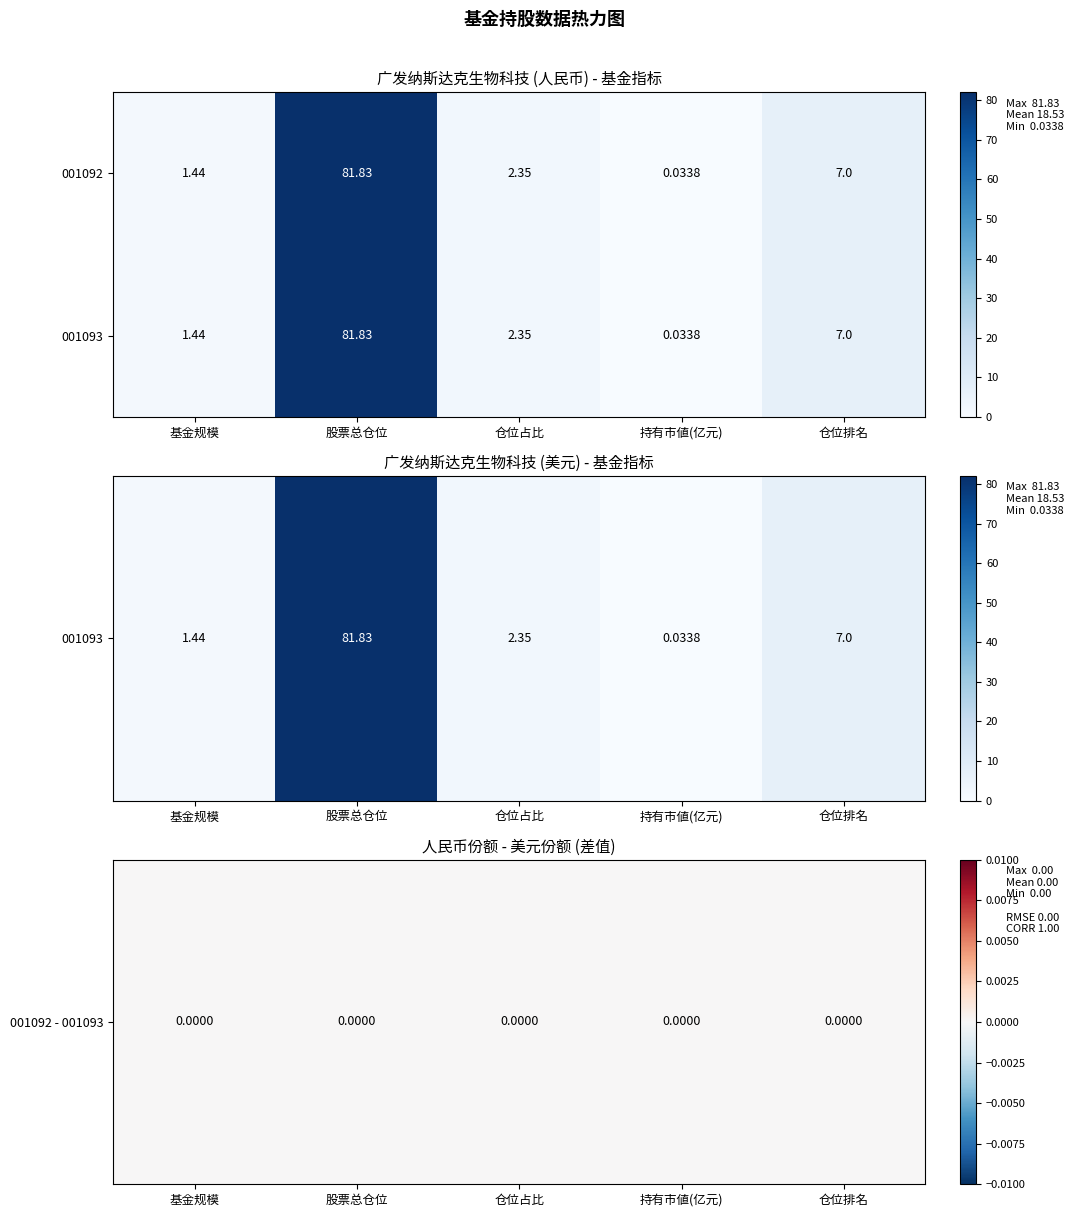

List the labels in order of 001092 value, largest first.

股票总仓位, 仓位排名, 仓位占比, 基金规模, 持有市値(亿元)